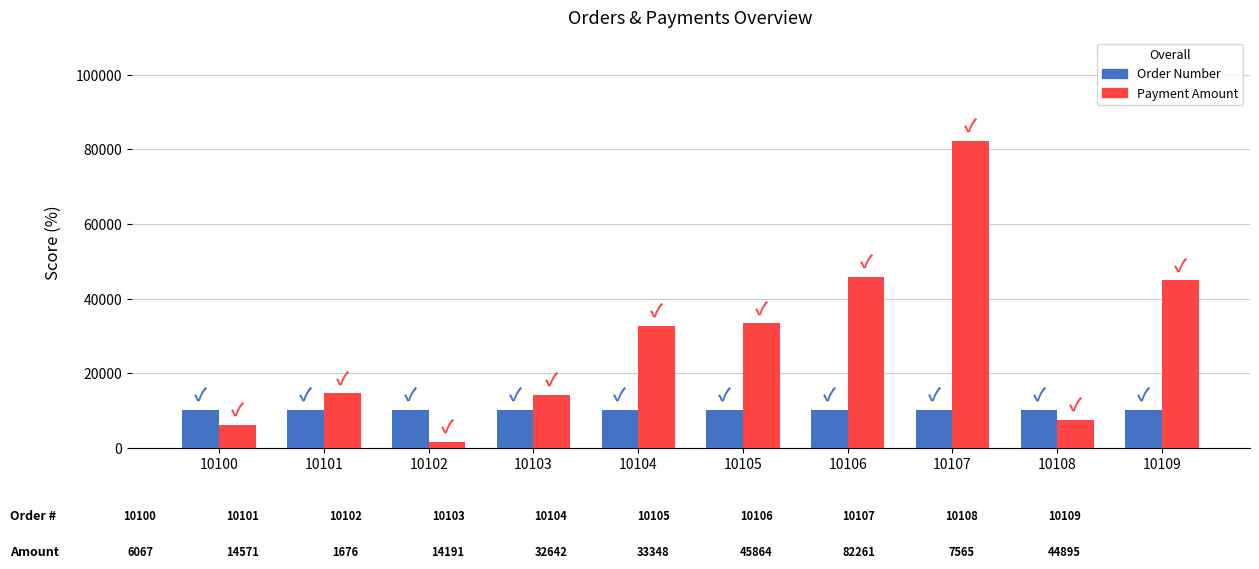

What is the difference between the Order Number values at 10105 and 10108?

3.0